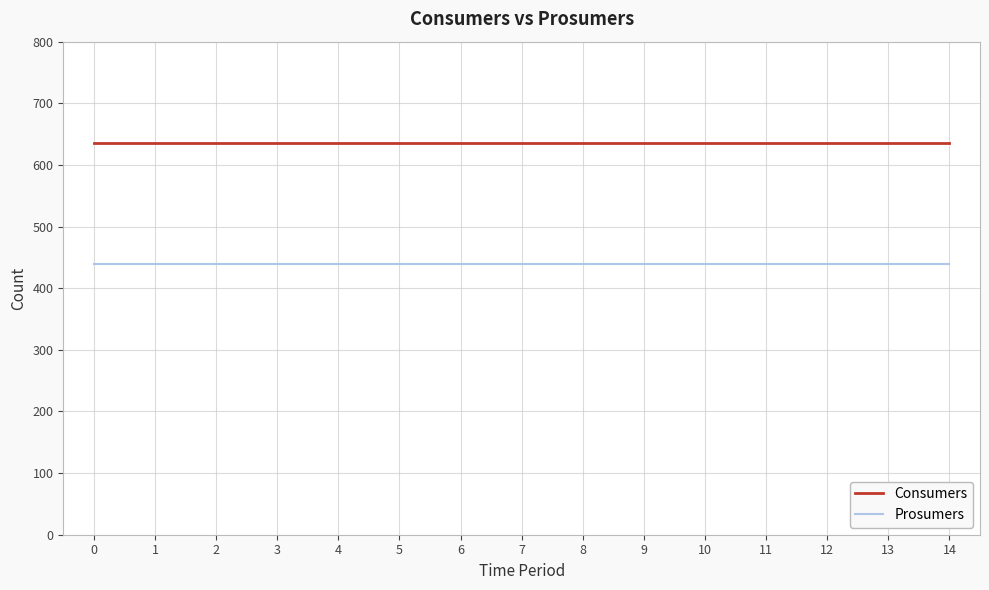

What is the spread (max minus min) of values at 10?

195